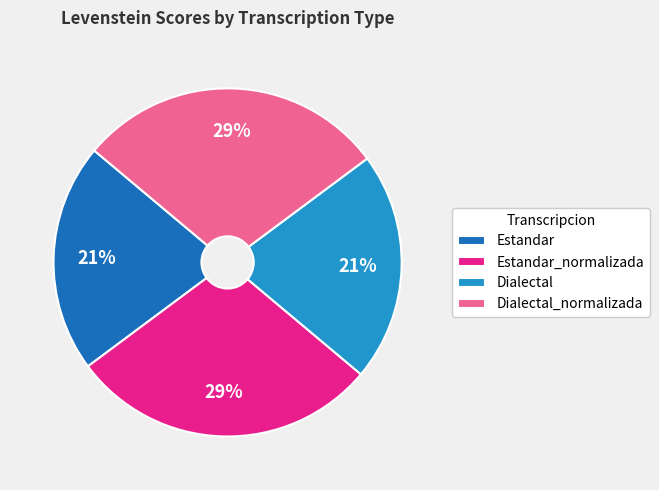

To the nearest percent, what is the average slice percentage?

25%